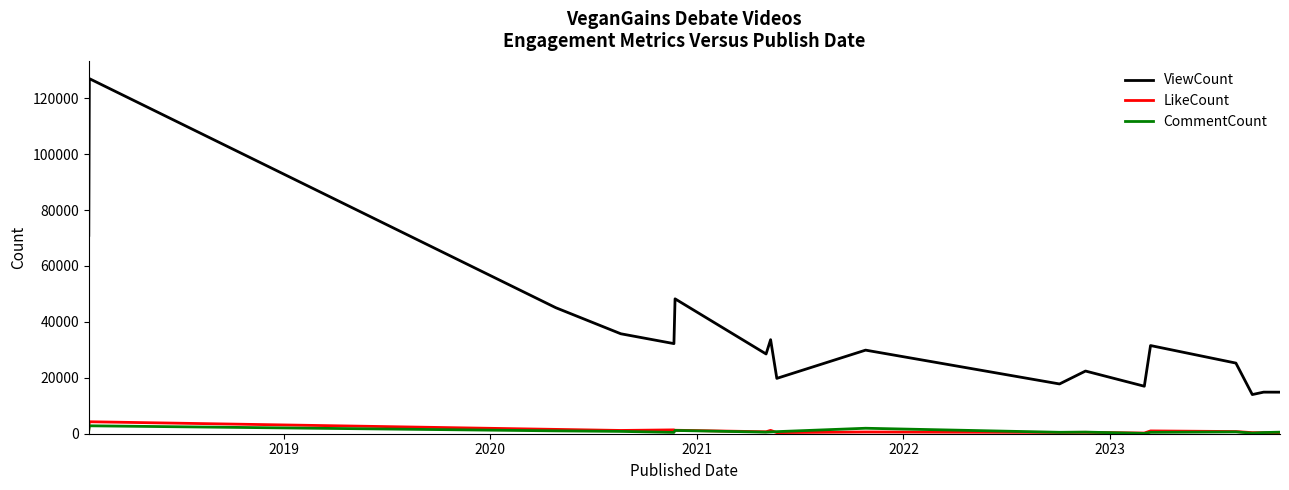

What is the sum of all LikeCount values?

18408